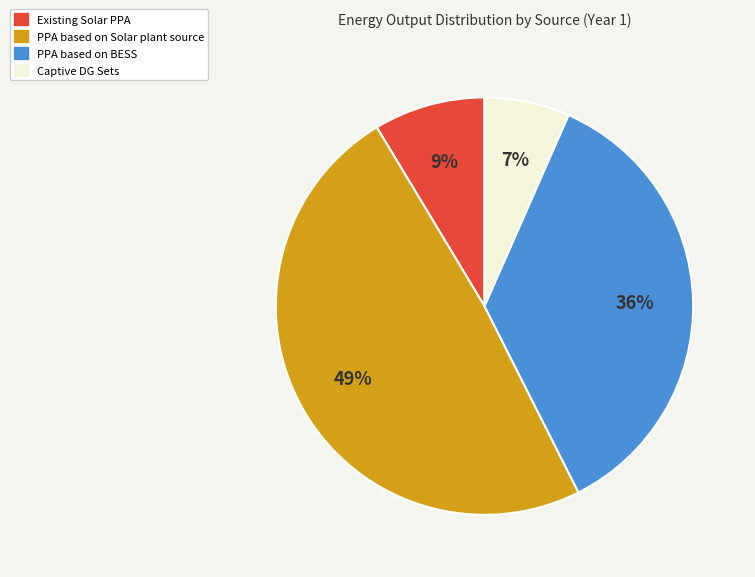

To the nearest percent, what is the difference between the largest and smallest slice percentages?

42%